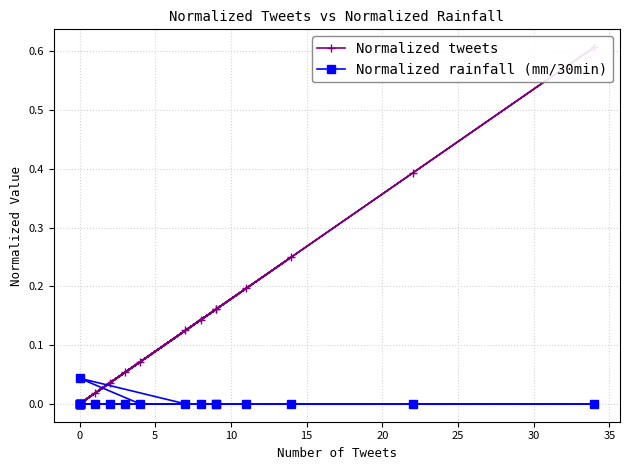

List the series in order of their peak value, highest first.

Normalized tweets, Normalized rainfall (mm/30min)